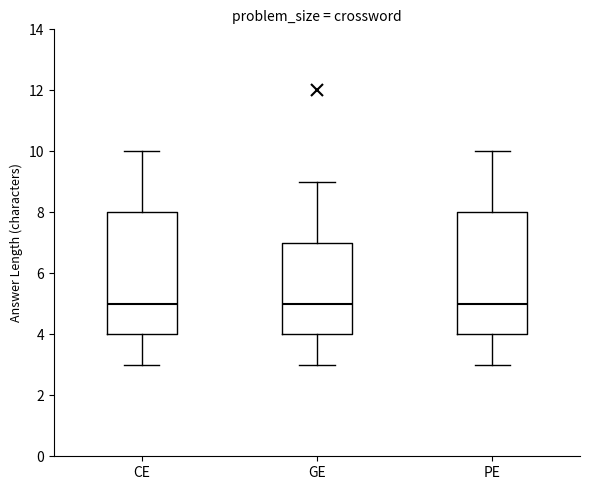

Reading left to right, read every box against the y-axis: the position of its median line, the range the box covers, and the ends of its whiskers. The values are not printed on the chart, so give them approximately, as read against the axis.

CE: median 5, box 4 to 8, whiskers 3 to 10
GE: median 5, box 4 to 7, whiskers 3 to 9
PE: median 5, box 4 to 8, whiskers 3 to 10